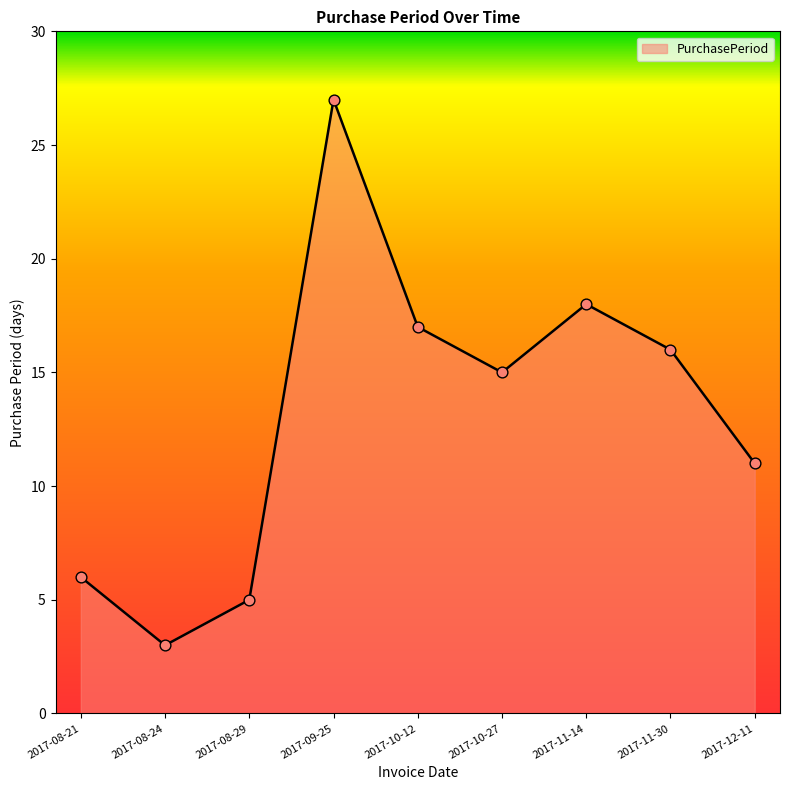

What is the ratio of the value at 2017-08-24 to the value at 2017-11-14?

0.2